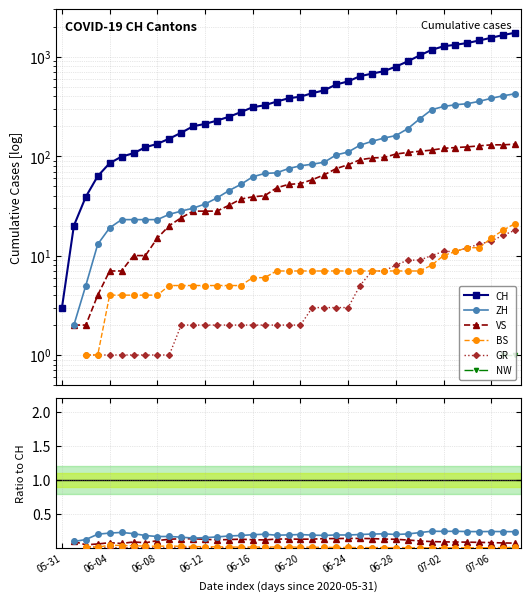

At which category does the chart reach its peak across all series?

38